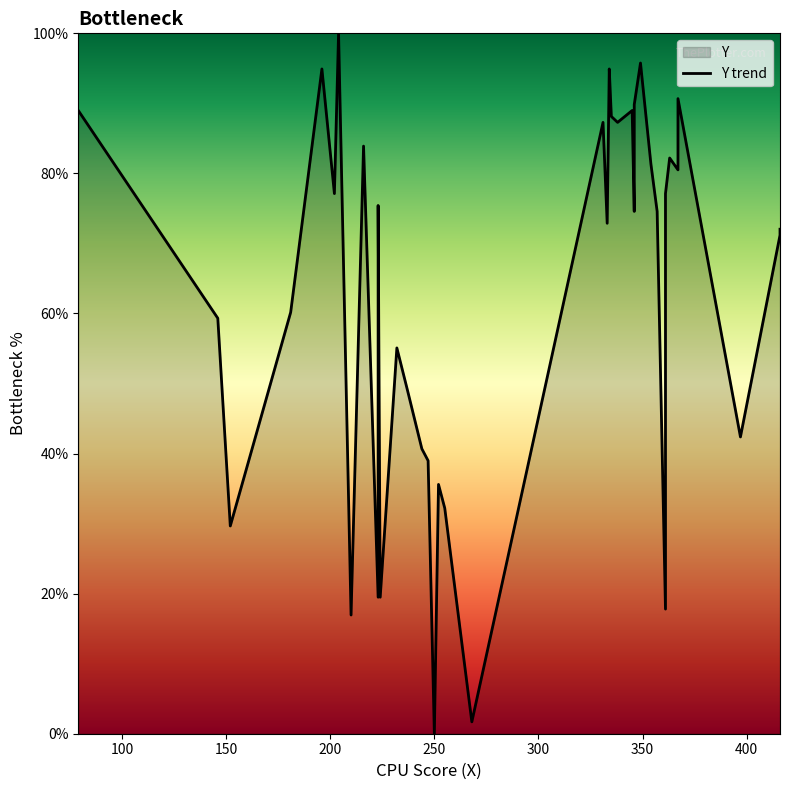

What is the sum of all values?

2528.0